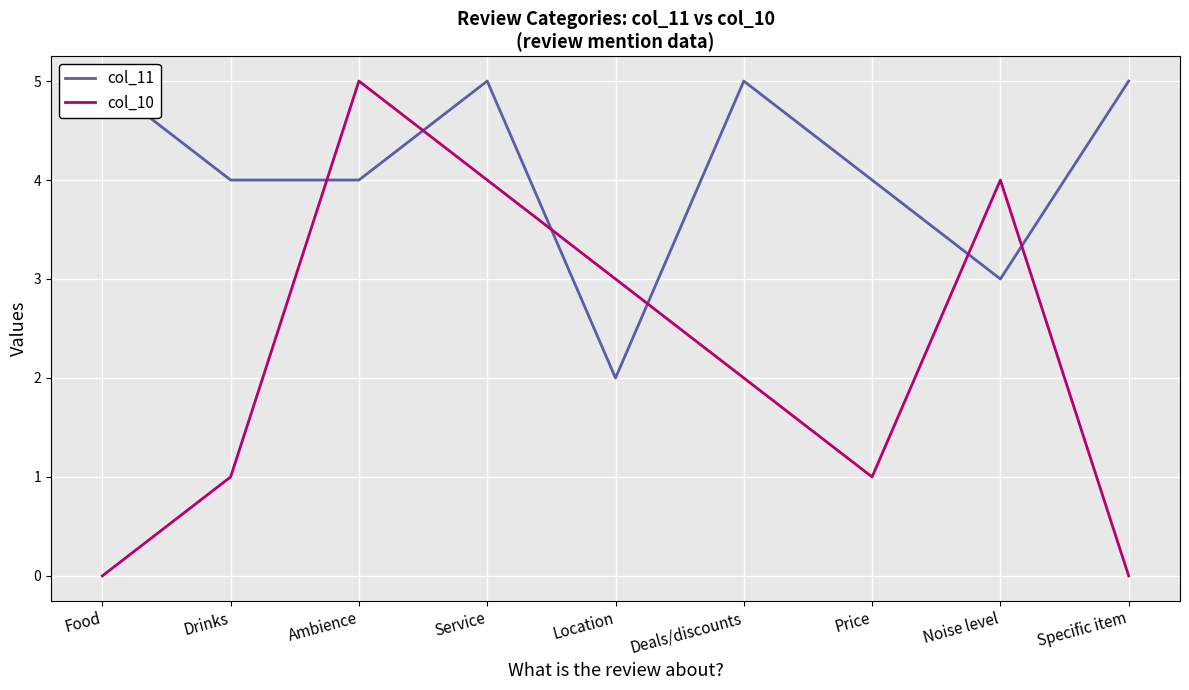

What is the value of the col_11 point at the 8th from the left?

3